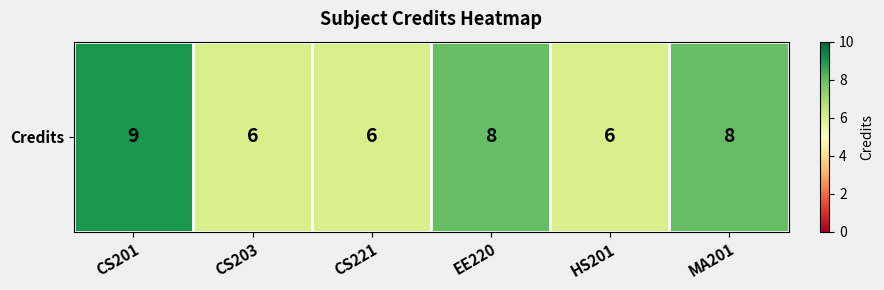

The value at MA201 is 8. True or false?

True